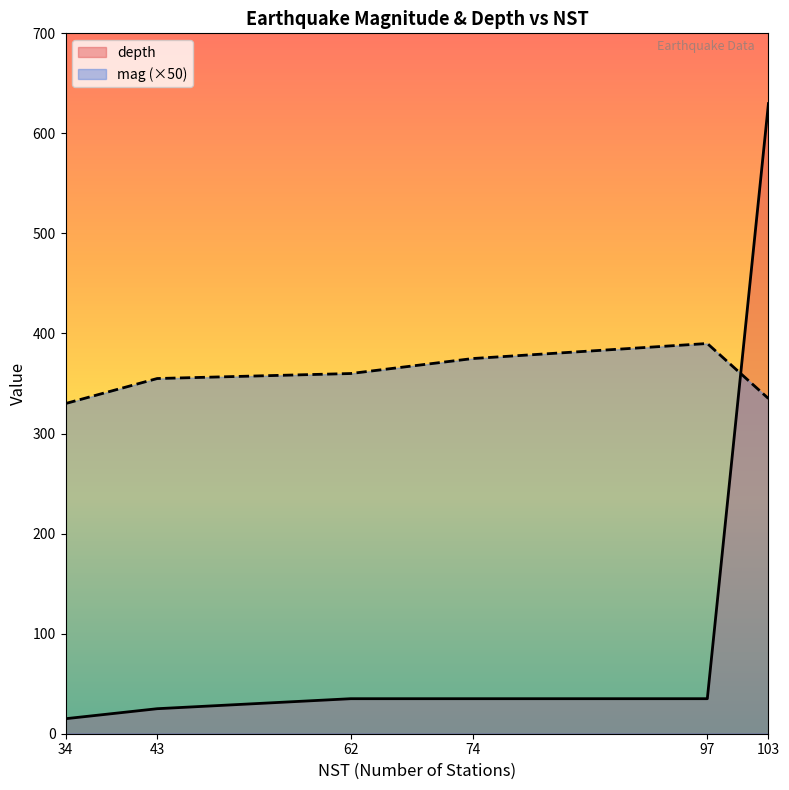

The depth series shows 54.5 at 74. True or false?

False